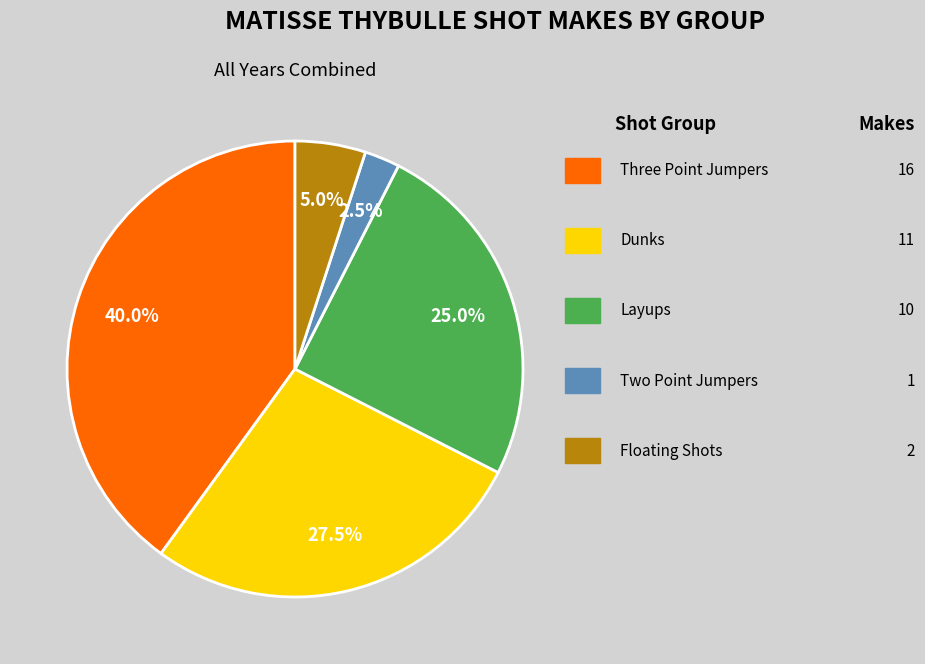

Is there any slice that represents more than half of the pie?

No